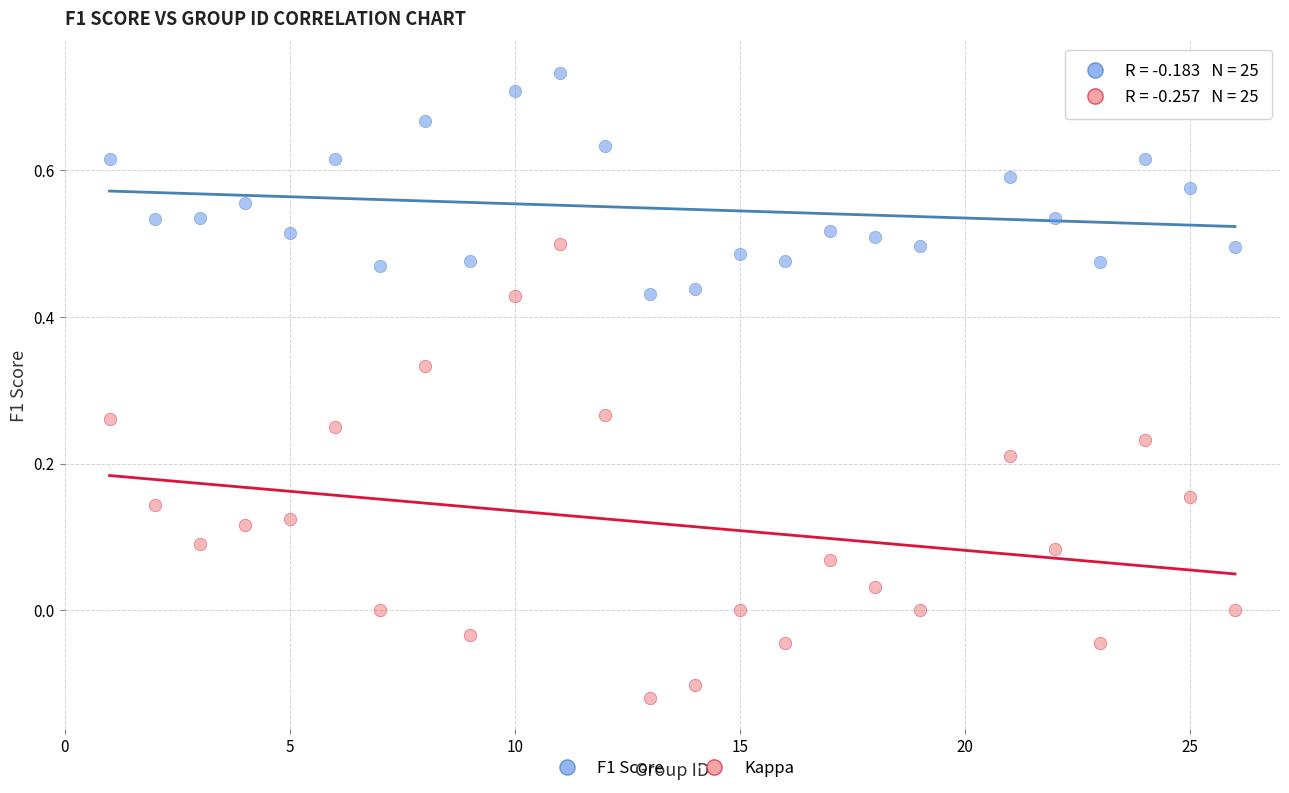

What are all the series names shown in the legend?

F1 Score, Kappa